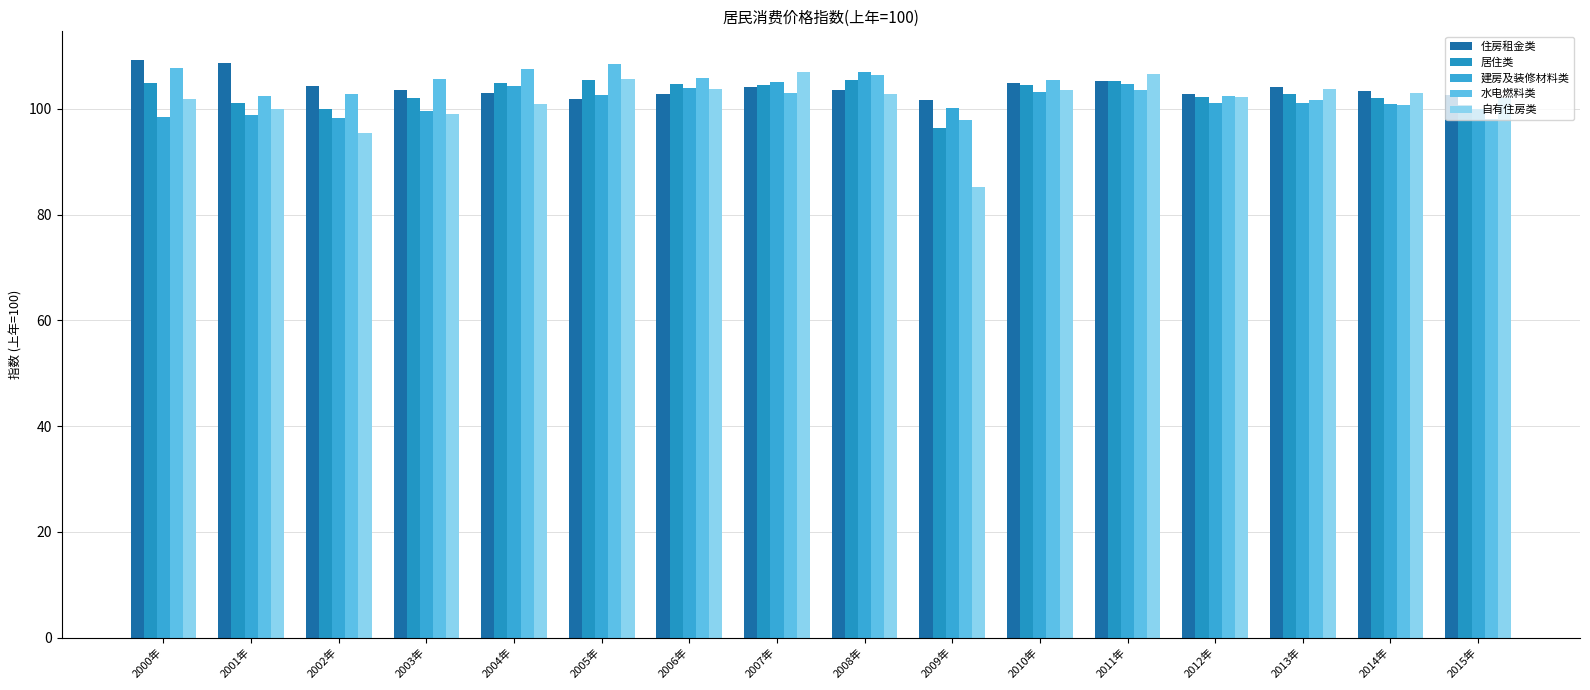

How many bars are there in total?

80